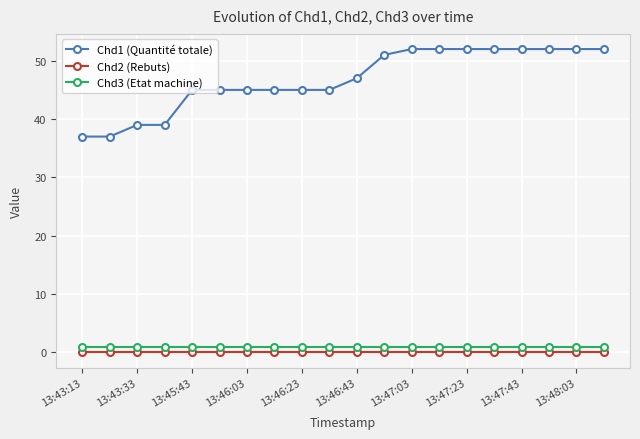

What is the sum of all Chd3 (Etat machine) values?

20